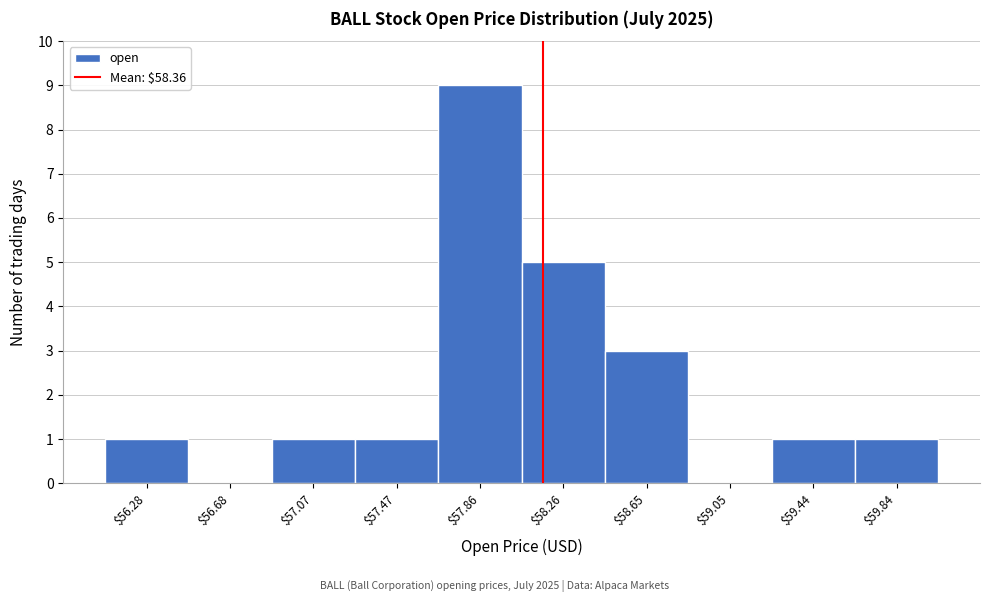

What is the greatest value displayed?

9